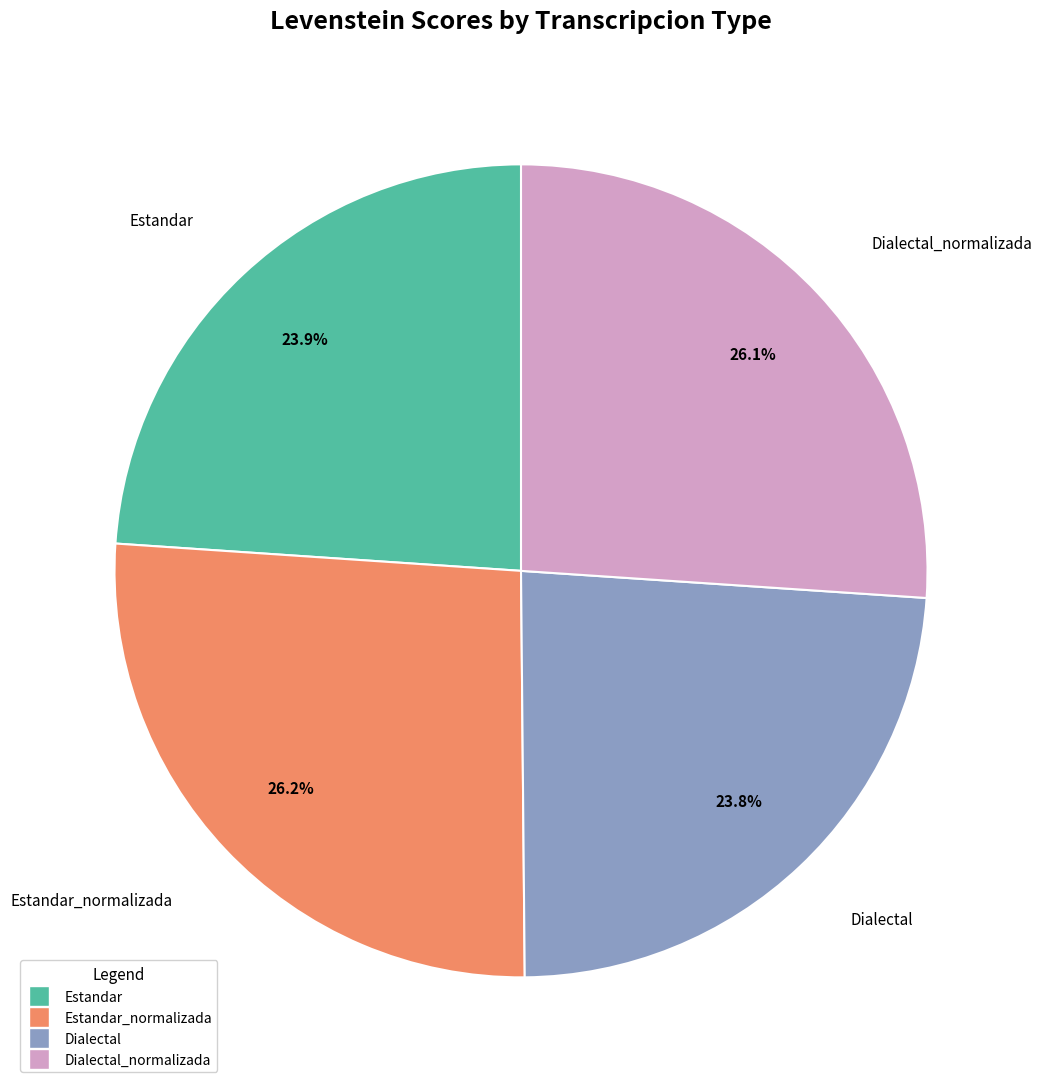

Is there a majority slice in this chart?

No